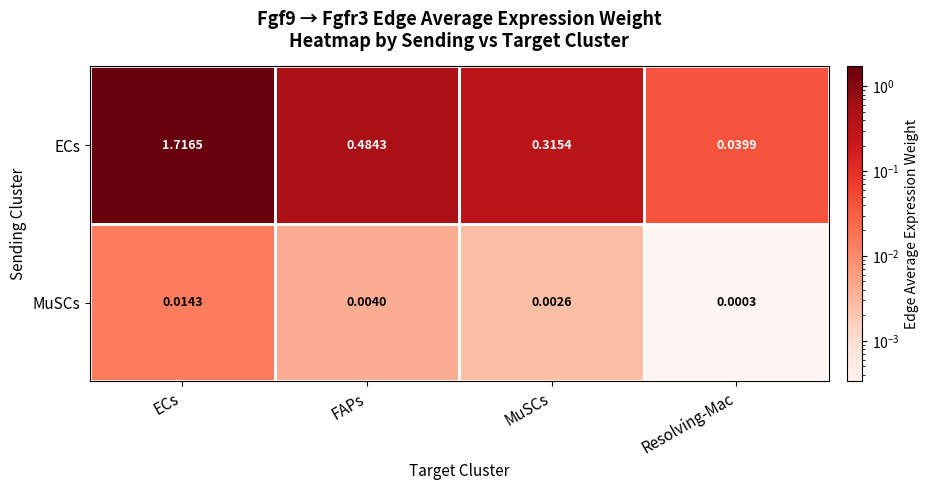

List the series in order of their overall mean, lowest first.

MuSCs, ECs